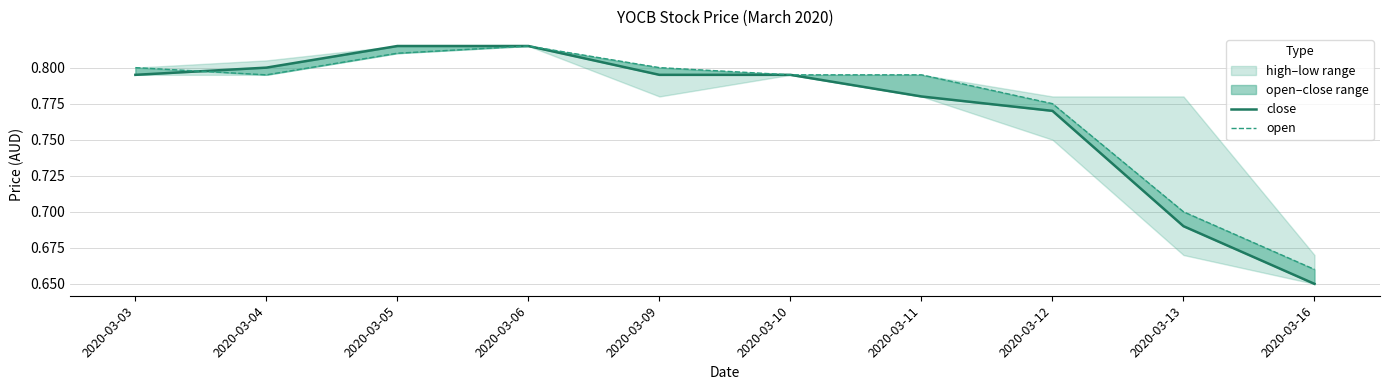

How many lines are shown in the chart?

2